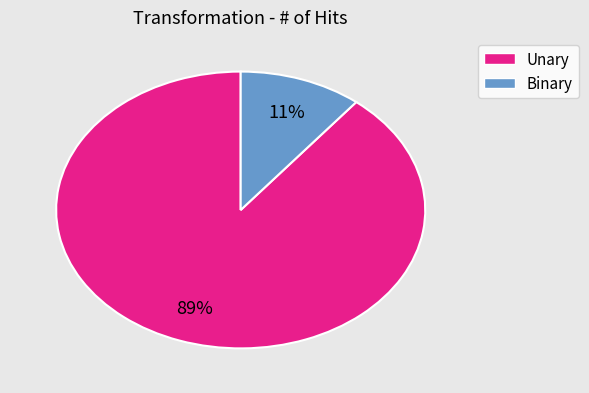

To the nearest percent, what is the difference between the largest and smallest slice percentages?

78%